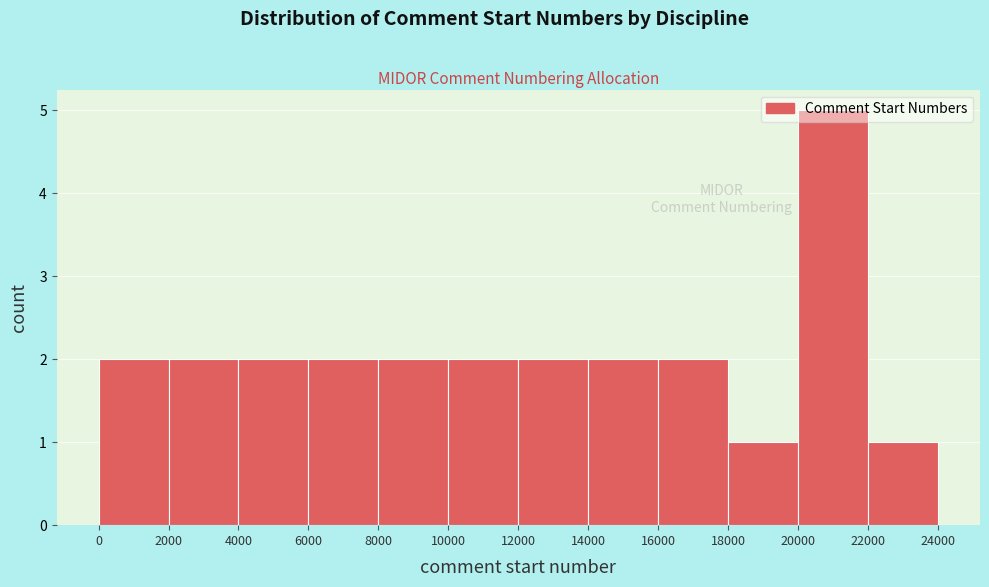

Which range on the x-axis has the tallest bar?

20000 to 22000